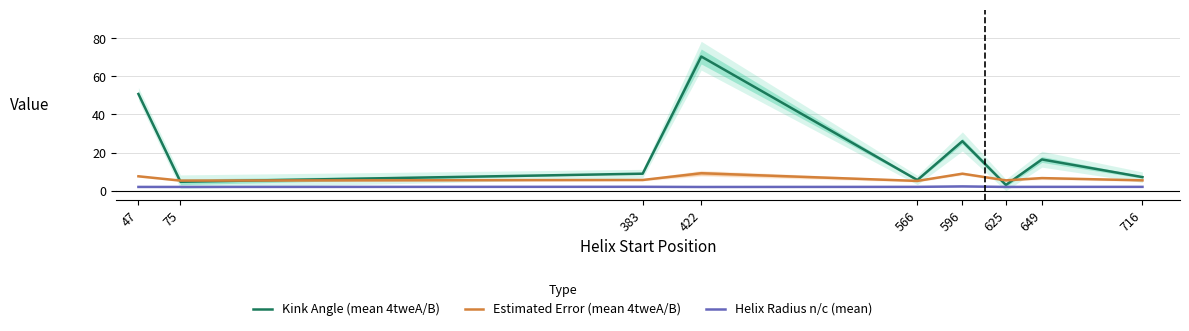

What is the sum of all Kink Angle (mean 4tweA/B) values?

192.5